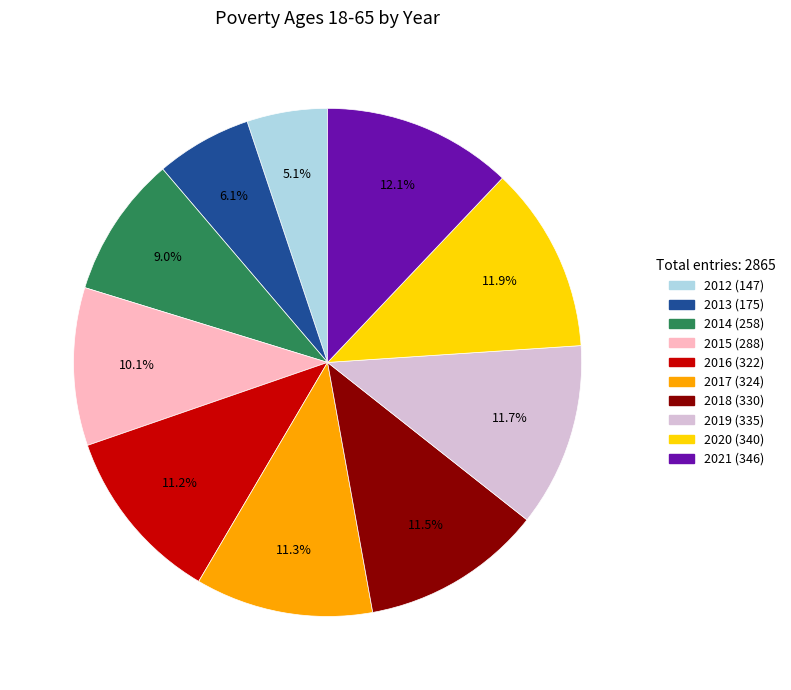

Is it true that 2012 is 5% of the pie?

True